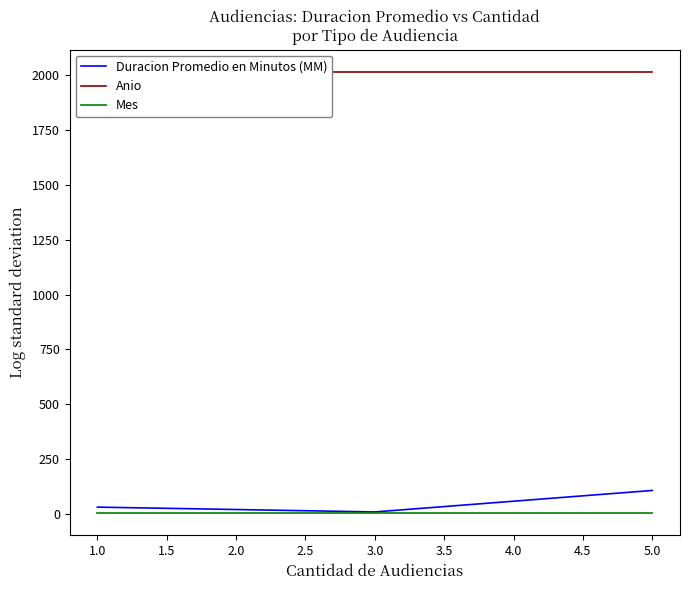

Count the Duracion Promedio en Minutos (MM) values in the range 8 to 106.

3